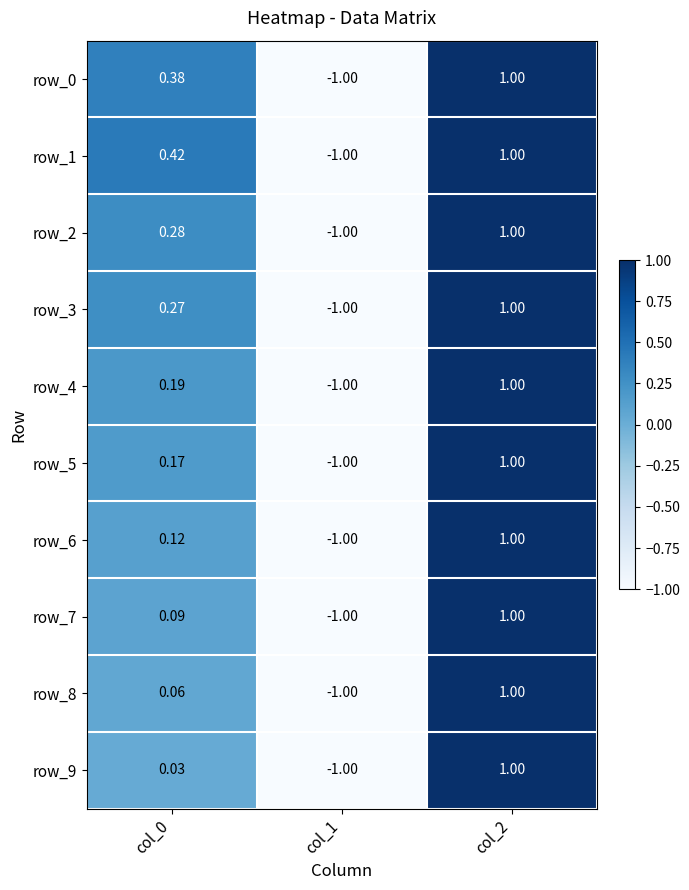

How many values in the row_3 series exceed 0?

2